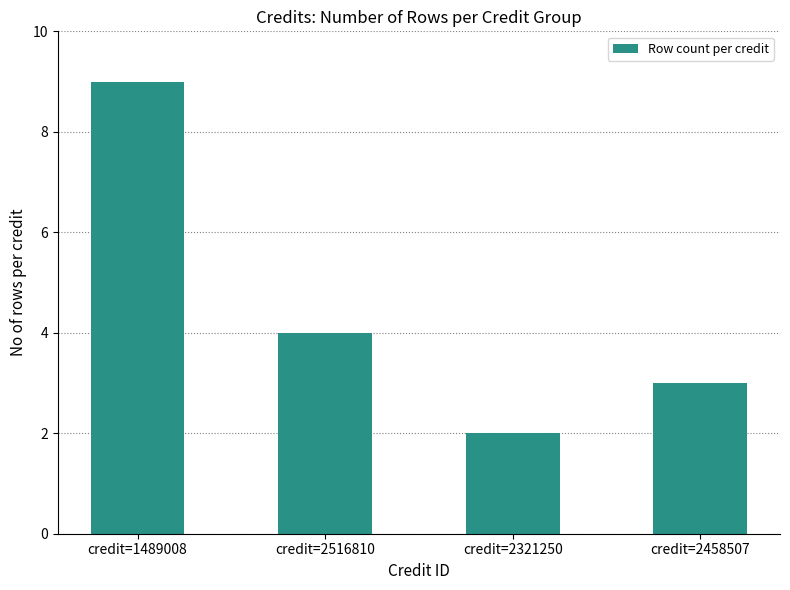

What is the value of the 4th bar from the left?

3